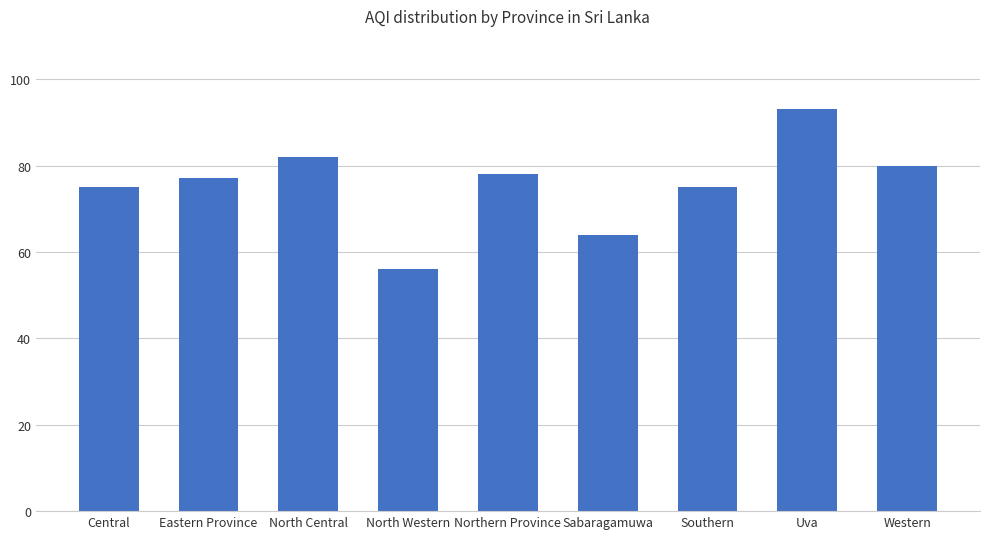

Which label corresponds to the largest value in the chart?

Uva